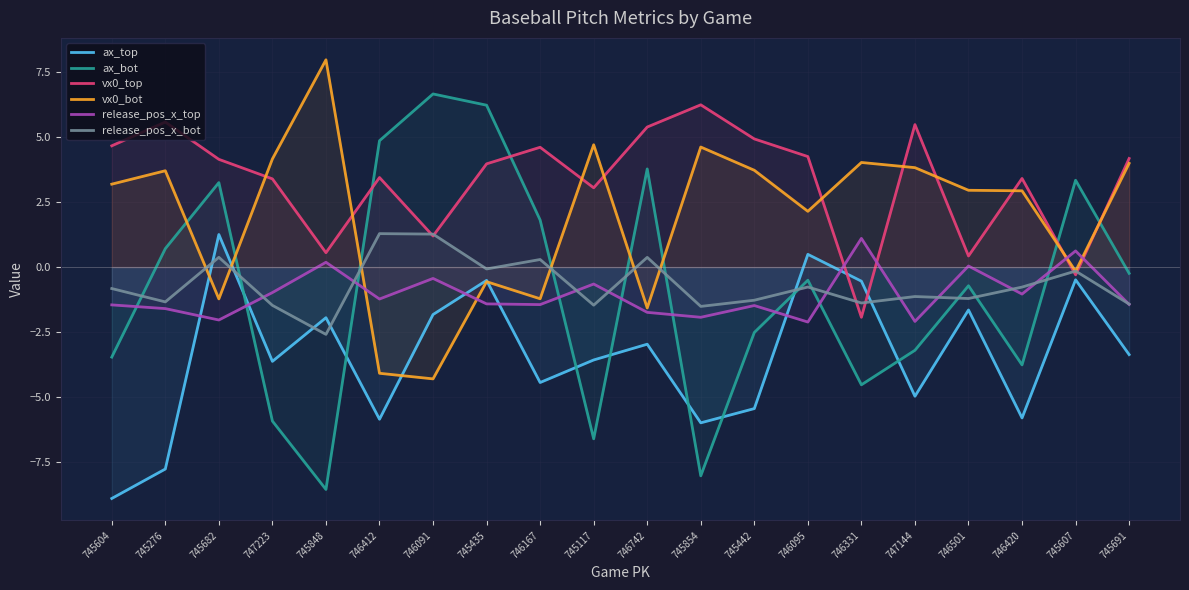

At how many categories does at least one series exceed -1?

20